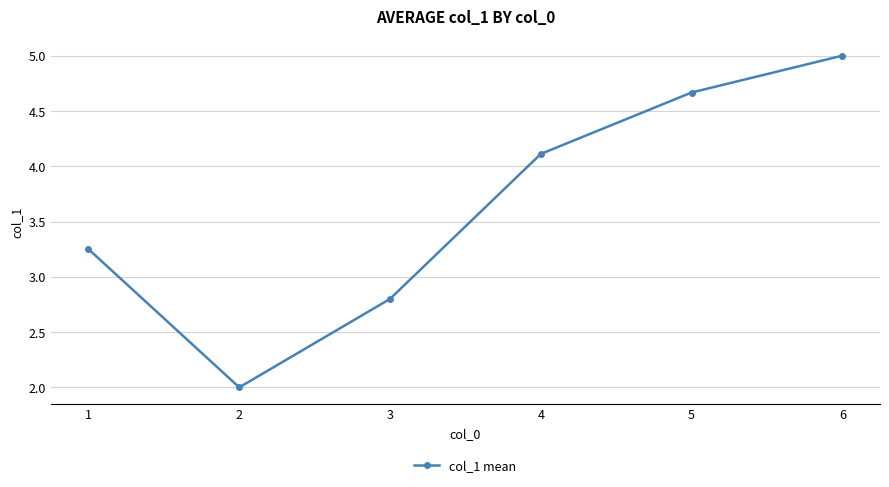

Which label corresponds to the smallest value in the chart?

2